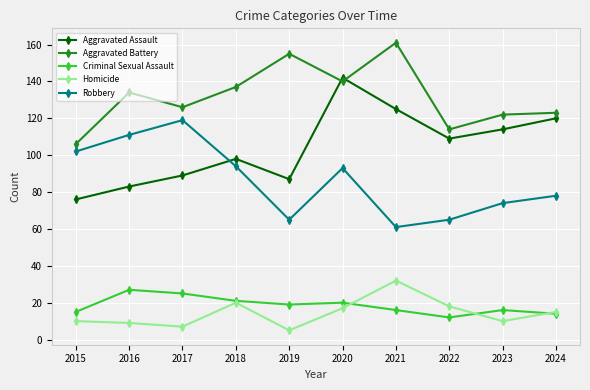

Which category has the lowest value in the Aggravated Battery series?

2015